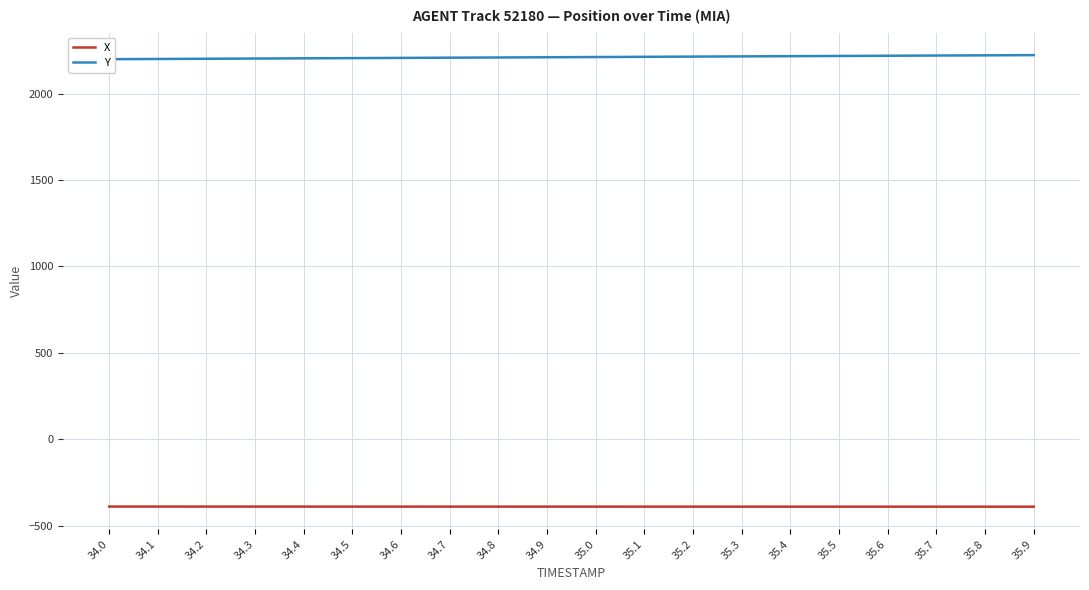

At which label is Y closest to 2210?

34.9